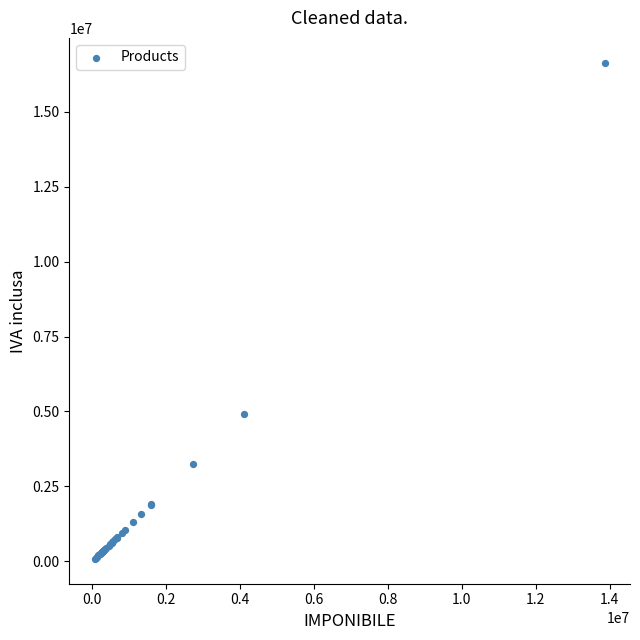

What Y value in the scatter plot is closest to 8357400?

4910400